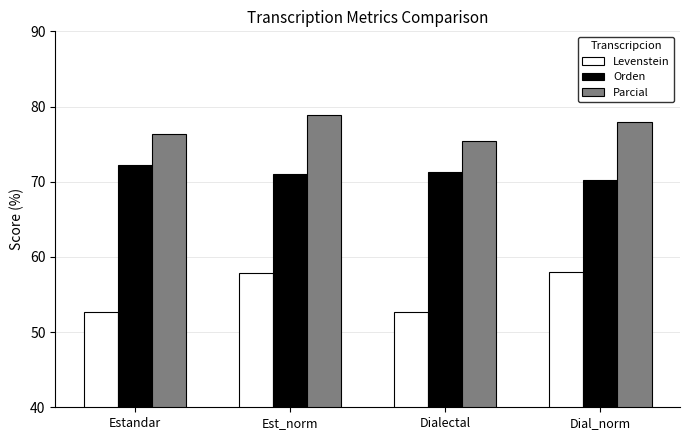

What is the difference between the highest and lowest values at Dialectal?

22.7